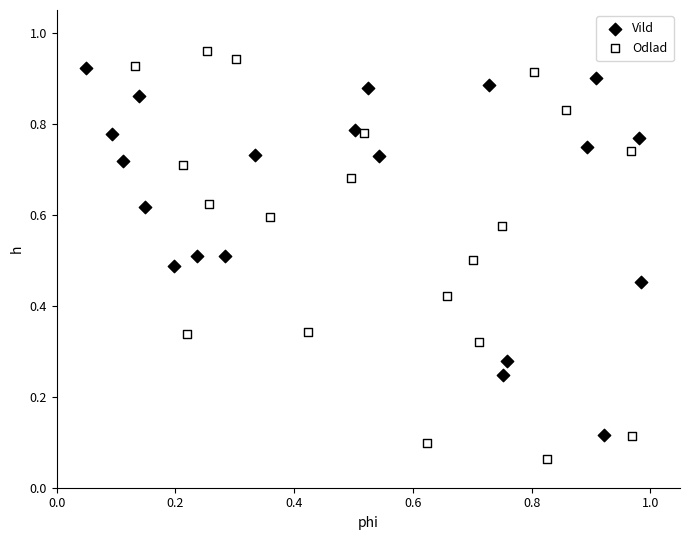

Which series reaches the minimum Y coordinate?

Odlad